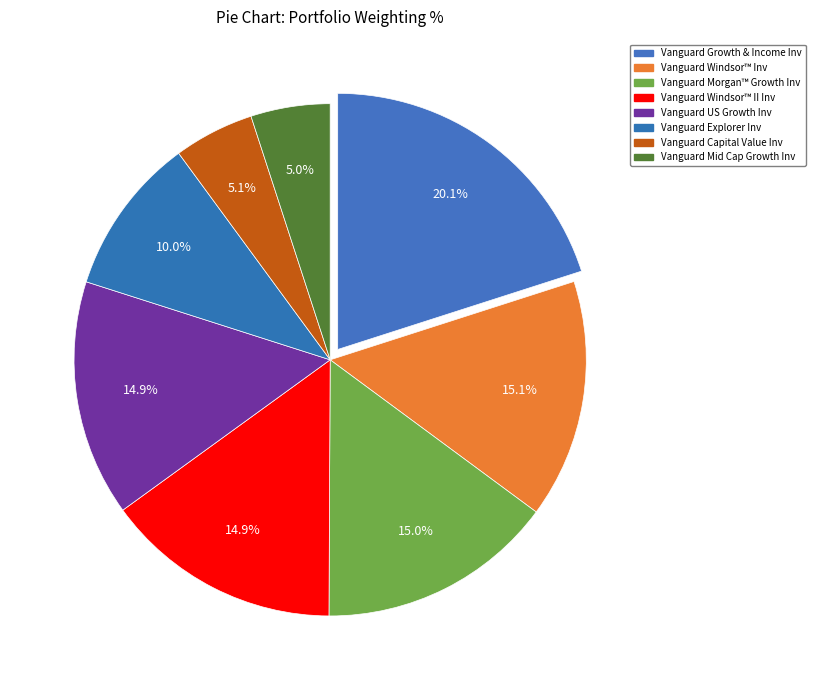

Combined, what portion of the pie is Vanguard Capital Value Inv and Vanguard Windsor™ II Inv?

20.0%